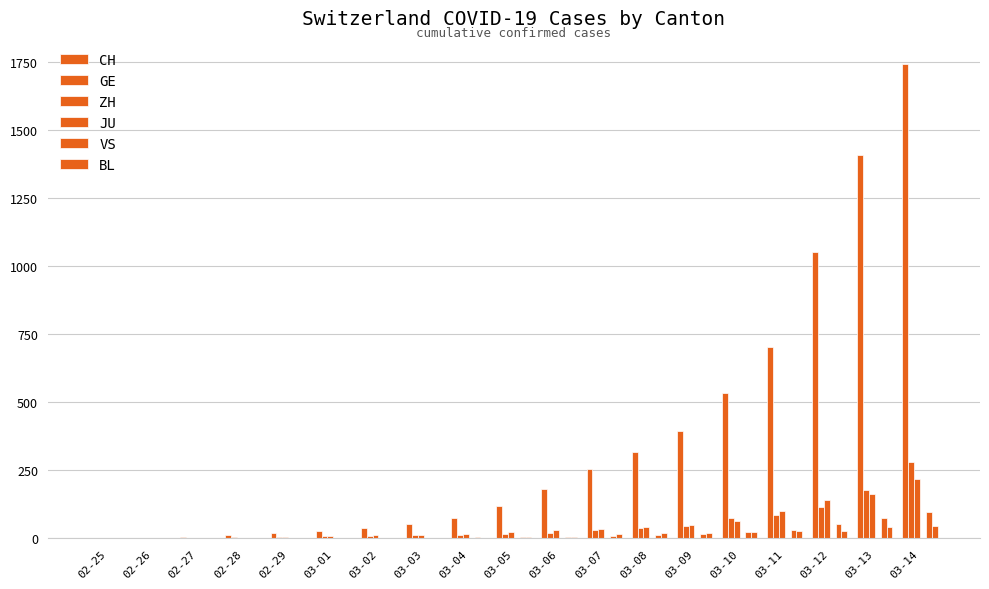

Reading left to right, what are all the values shown in this chart?

CH: 02-25=1	02-26=2	02-27=6	02-28=13	02-29=20	03-01=27	03-02=38	03-03=54	03-04=74	03-05=118	03-06=182	03-07=254	03-08=318	03-09=395	03-10=533	03-11=701	03-12=1053	03-13=1407	03-14=1740
GE: 02-25=0	02-26=1	02-27=1	02-28=4	02-29=6	03-01=8	03-02=8	03-03=11	03-04=11	03-05=15	03-06=19	03-07=30	03-08=38	03-09=47	03-10=73	03-11=84	03-12=114	03-13=178	03-14=281
ZH: 02-25=1	02-26=2	02-27=2	02-28=2	02-29=6	03-01=7	03-02=11	03-03=14	03-04=16	03-05=24	03-06=30	03-07=35	03-08=41	03-09=50	03-10=63	03-11=102	03-12=141	03-13=164	03-14=219
JU: 02-25=0	02-26=0	02-27=0	02-28=0	02-29=0	03-01=0	03-02=0	03-03=0	03-04=0	03-05=0	03-06=0	03-07=0	03-08=0	03-09=0	03-10=0	03-11=0	03-12=0	03-13=0	03-14=0
VS: 02-25=0	02-26=0	02-27=0	02-28=1	02-29=1	03-01=2	03-02=3	03-03=3	03-04=4	03-05=5	03-06=6	03-07=7	03-08=12	03-09=17	03-10=22	03-11=30	03-12=53	03-13=76	03-14=98
BL: 02-25=0	02-26=0	02-27=0	02-28=1	02-29=2	03-01=2	03-02=2	03-03=2	03-04=2	03-05=6	03-06=6	03-07=15	03-08=19	03-09=20	03-10=22	03-11=26	03-12=26	03-13=42	03-14=47